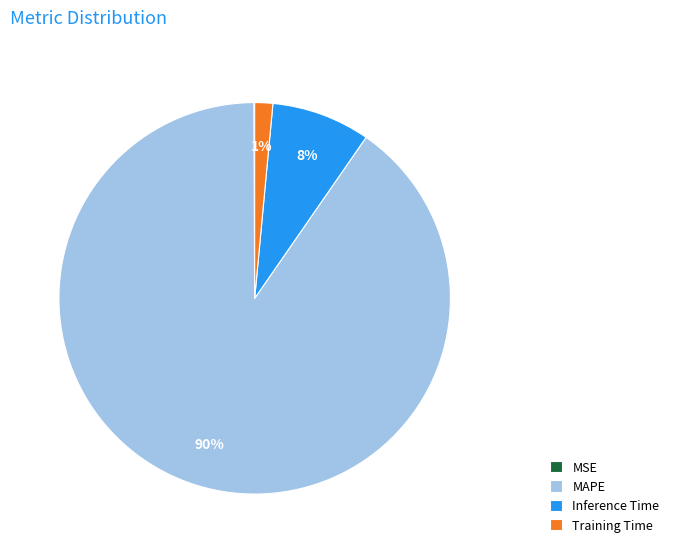

Which category has the biggest portion of the pie?

MAPE